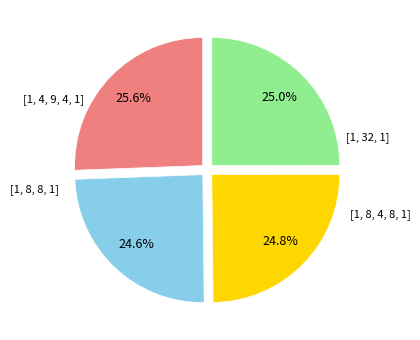

To the nearest percent, what is the difference between the largest and smallest slice percentages?

1%